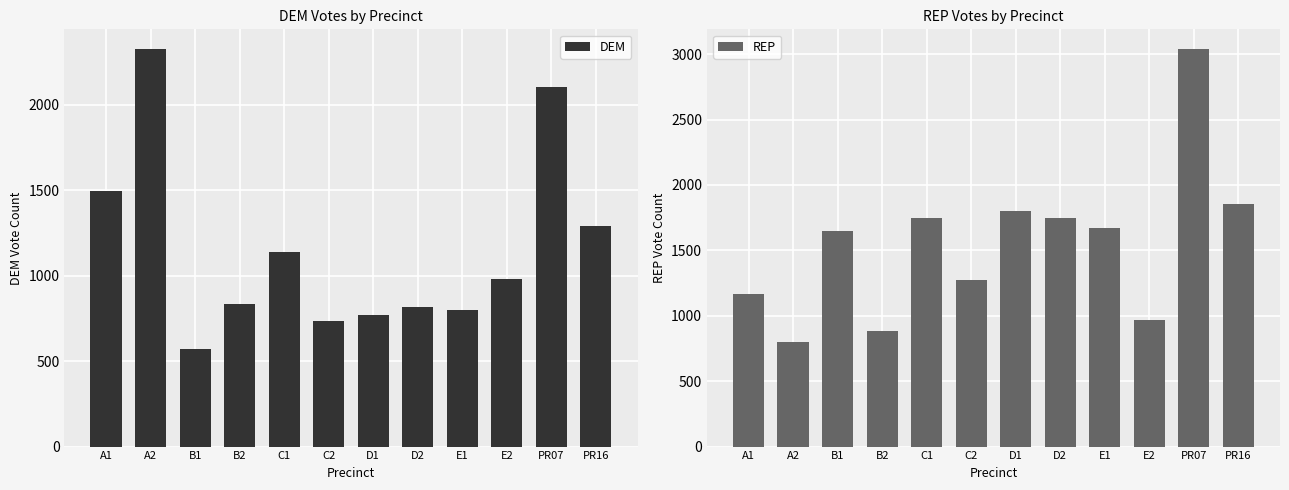

How many bars are there in each group?

2